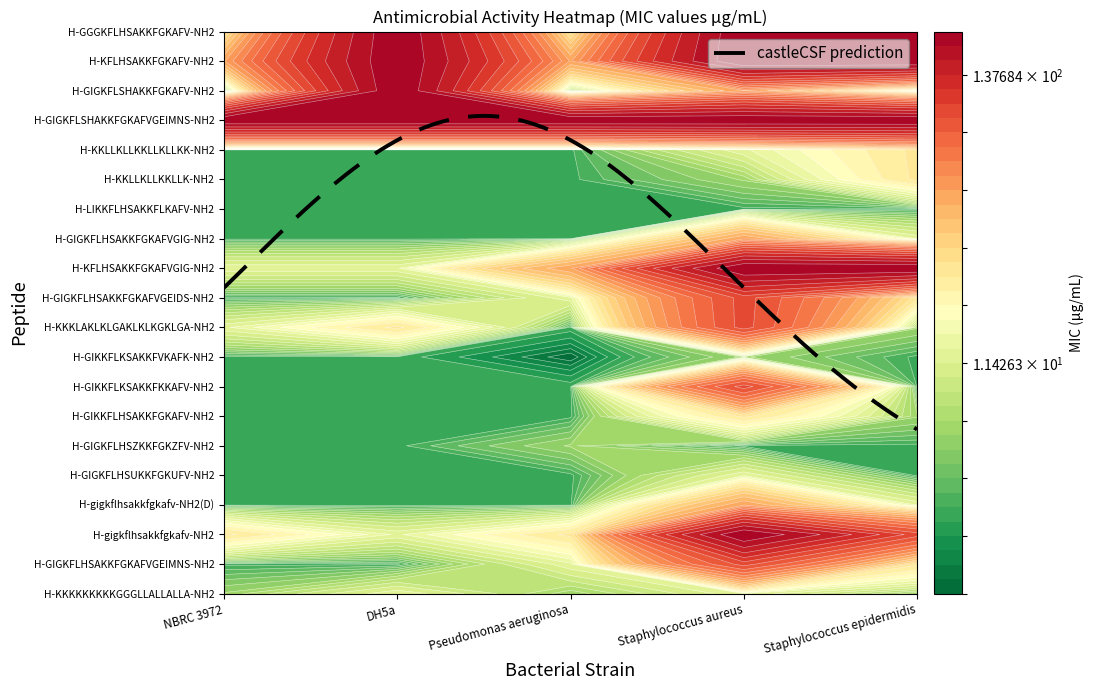

Between DH5a and Pseudomonas aeruginosa, which series saw the biggest shift?

H-GIGKFLSHAKKFGKAFV-NH2